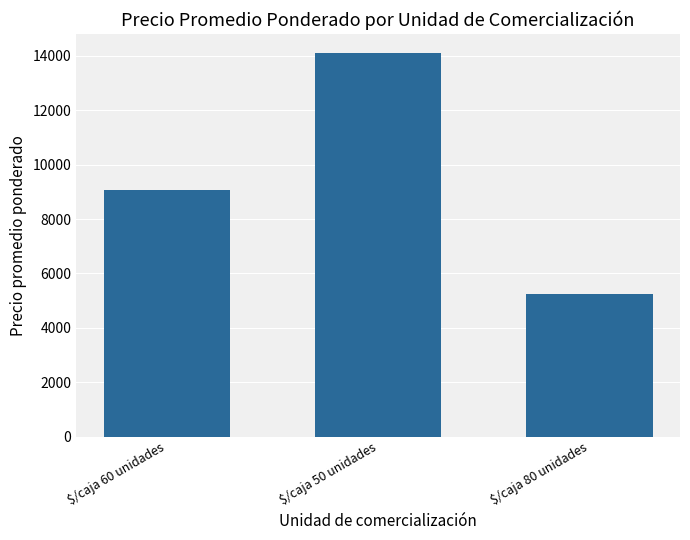

What is the value of the 3rd bar from the left?

5250